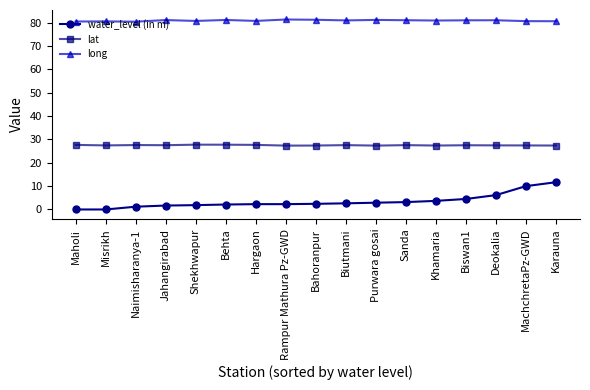

True or false: long and lat cross at least once.

False